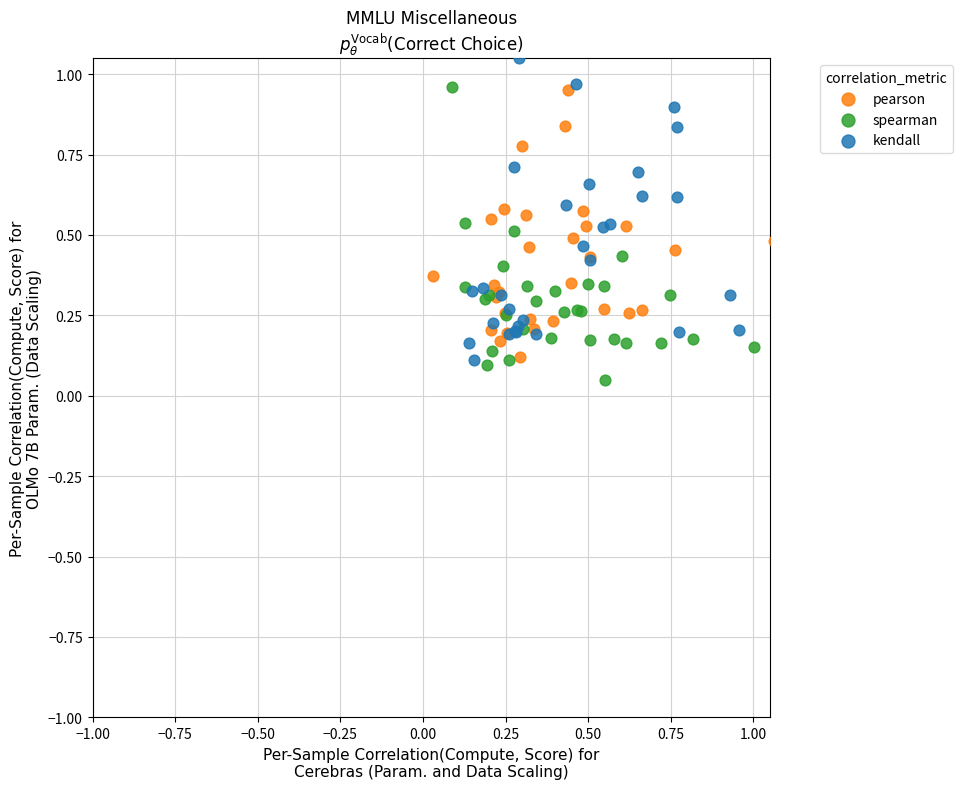

Which series reaches the minimum Y coordinate?

spearman